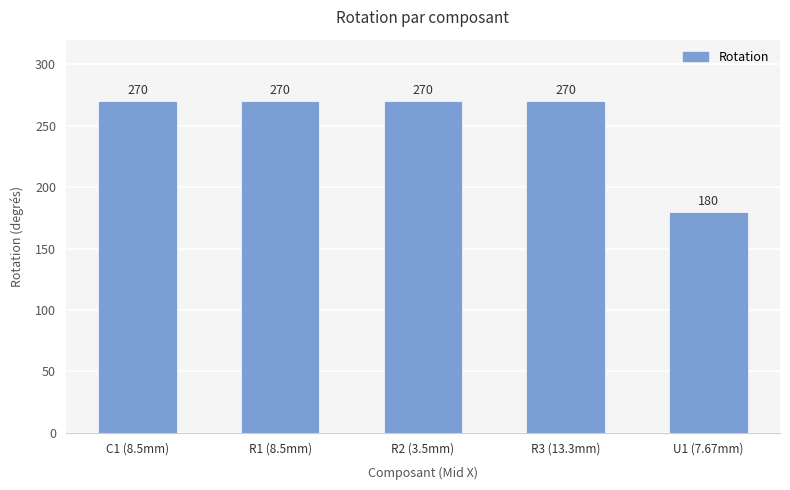

What is the minimum value shown in the chart?

180